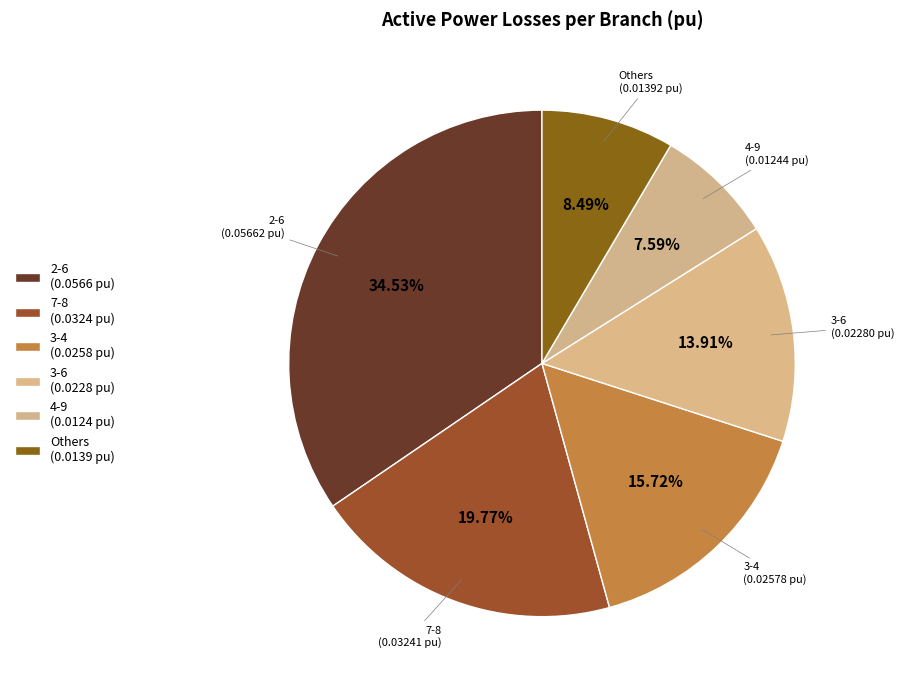

Count the number of slices in the pie.

6